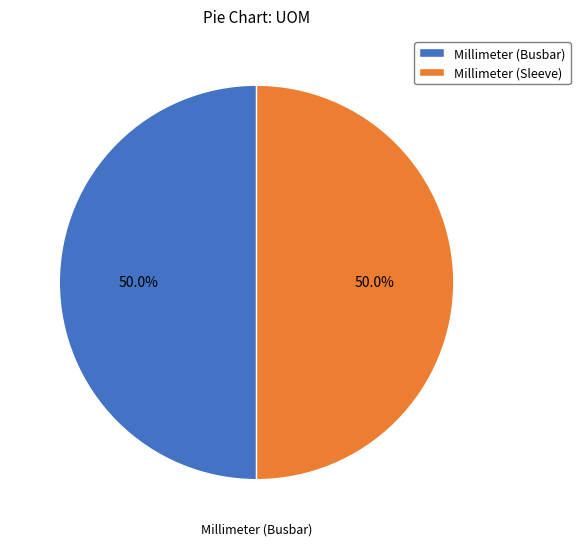

How much of the chart is everything except Millimeter (Busbar)?

50.0%